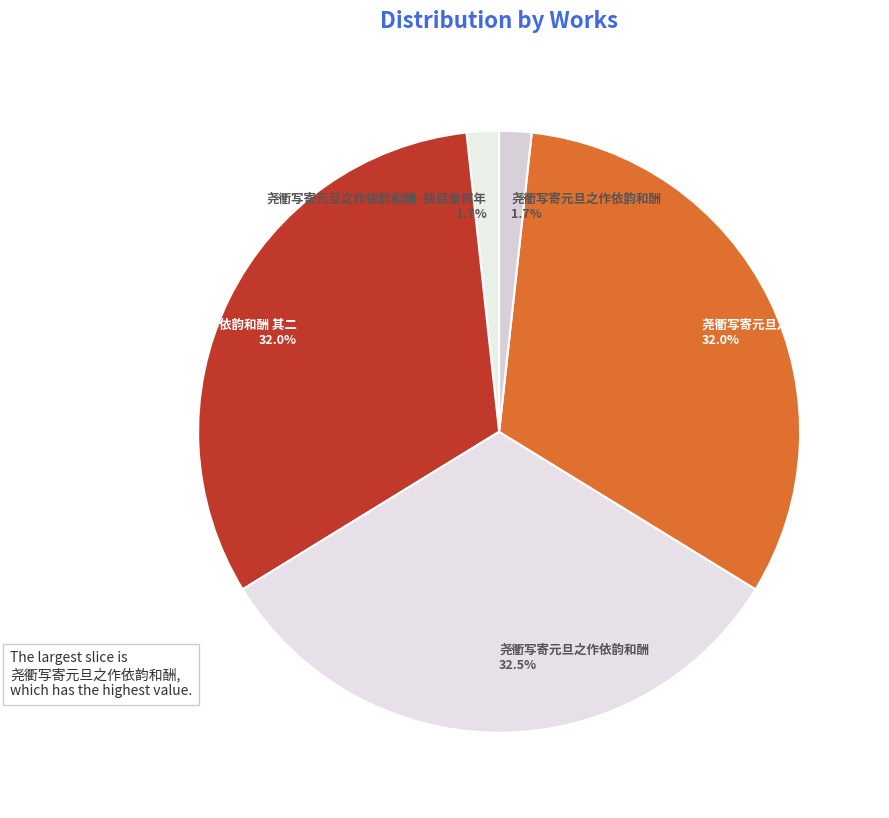

What portion of the pie excludes 尧衢写寄元旦之作依韵和酬 其二 32.0%?

68.0%